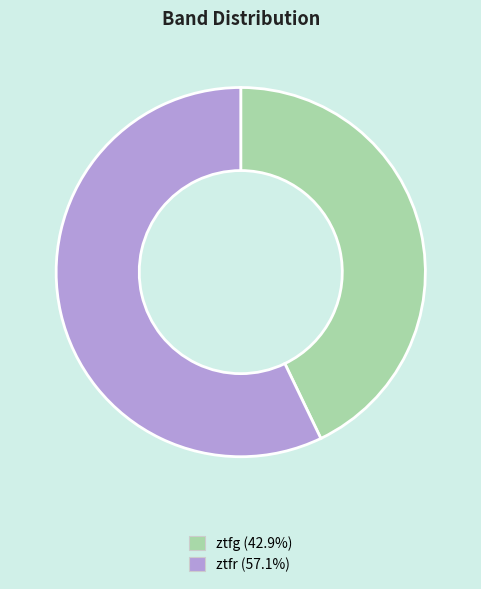

What is the largest slice in the pie chart?

ztfr